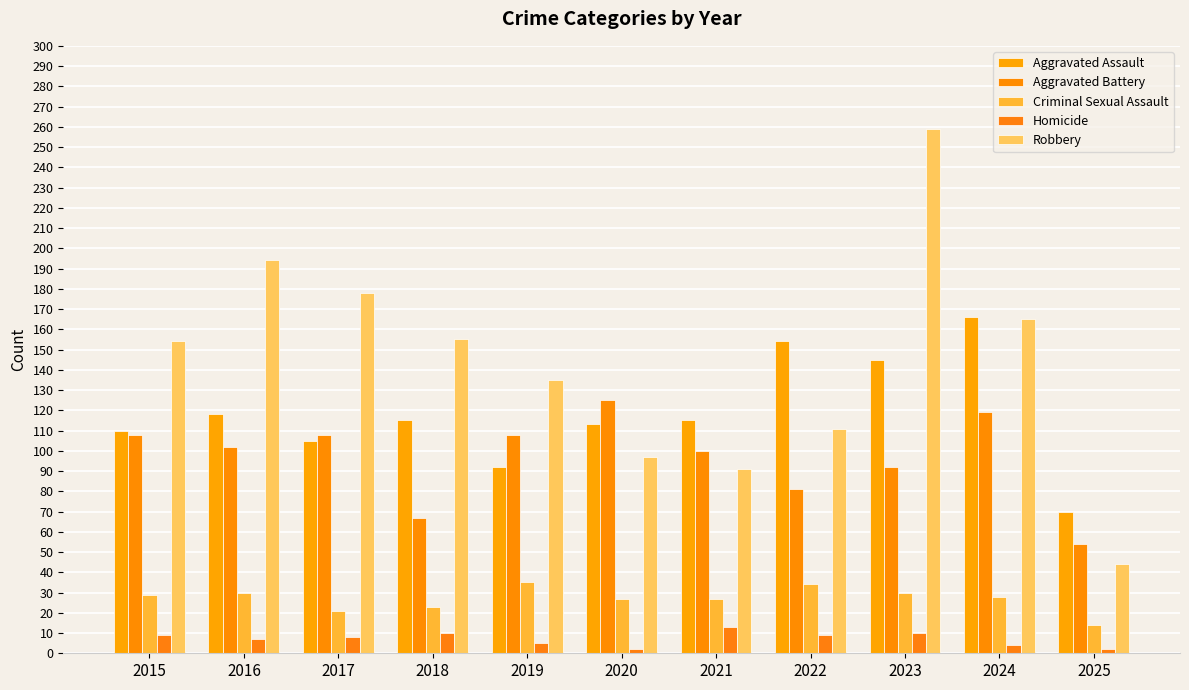

Which series changed the most between 2017 and 2022?

Robbery